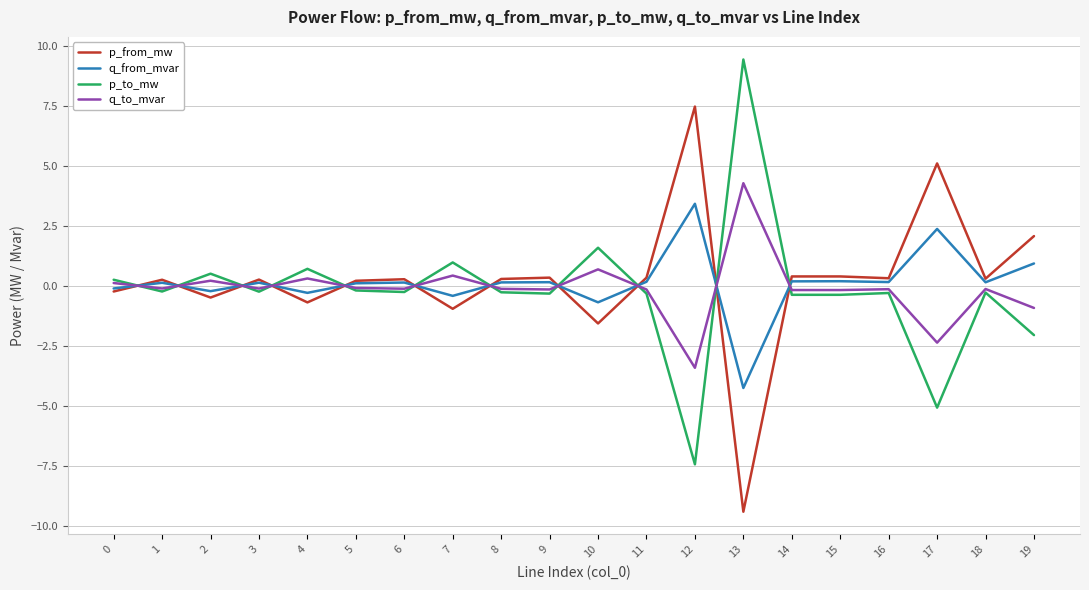

True or false: q_from_mvar and p_from_mw intersect in this chart.

True